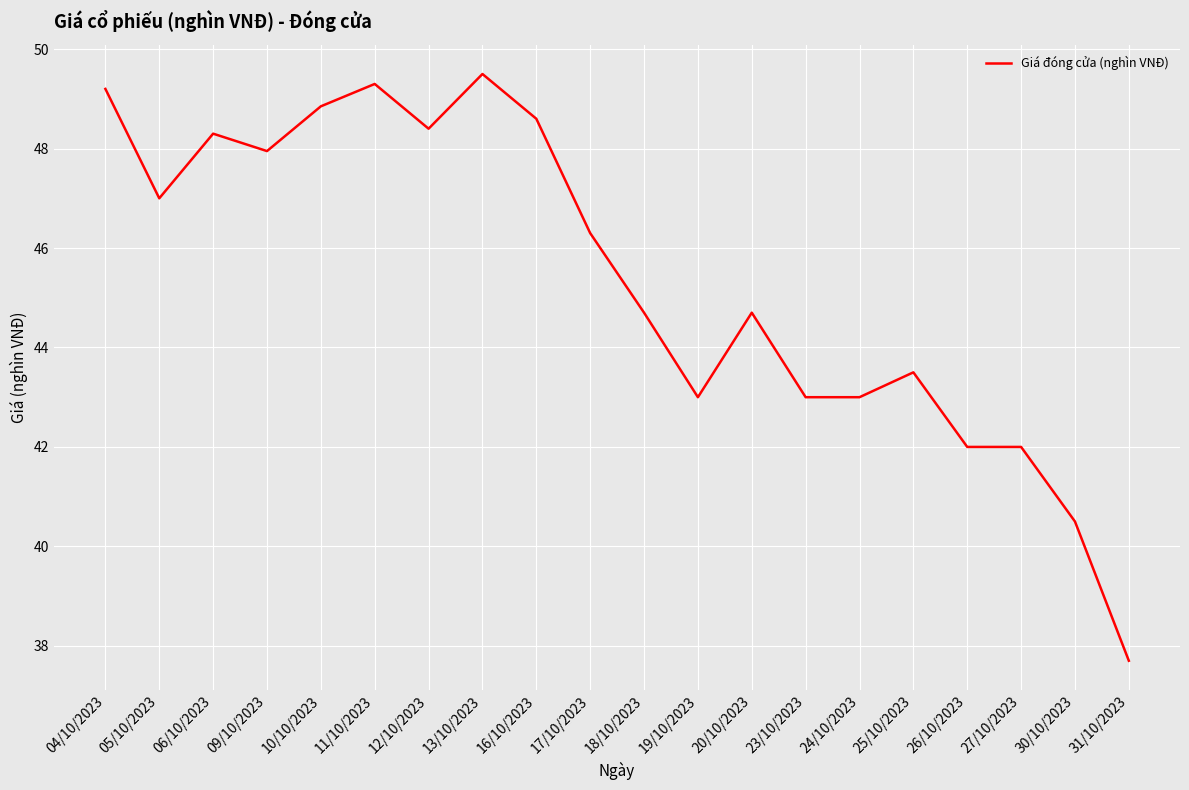

What is the difference between the maximum and minimum values?

11.8